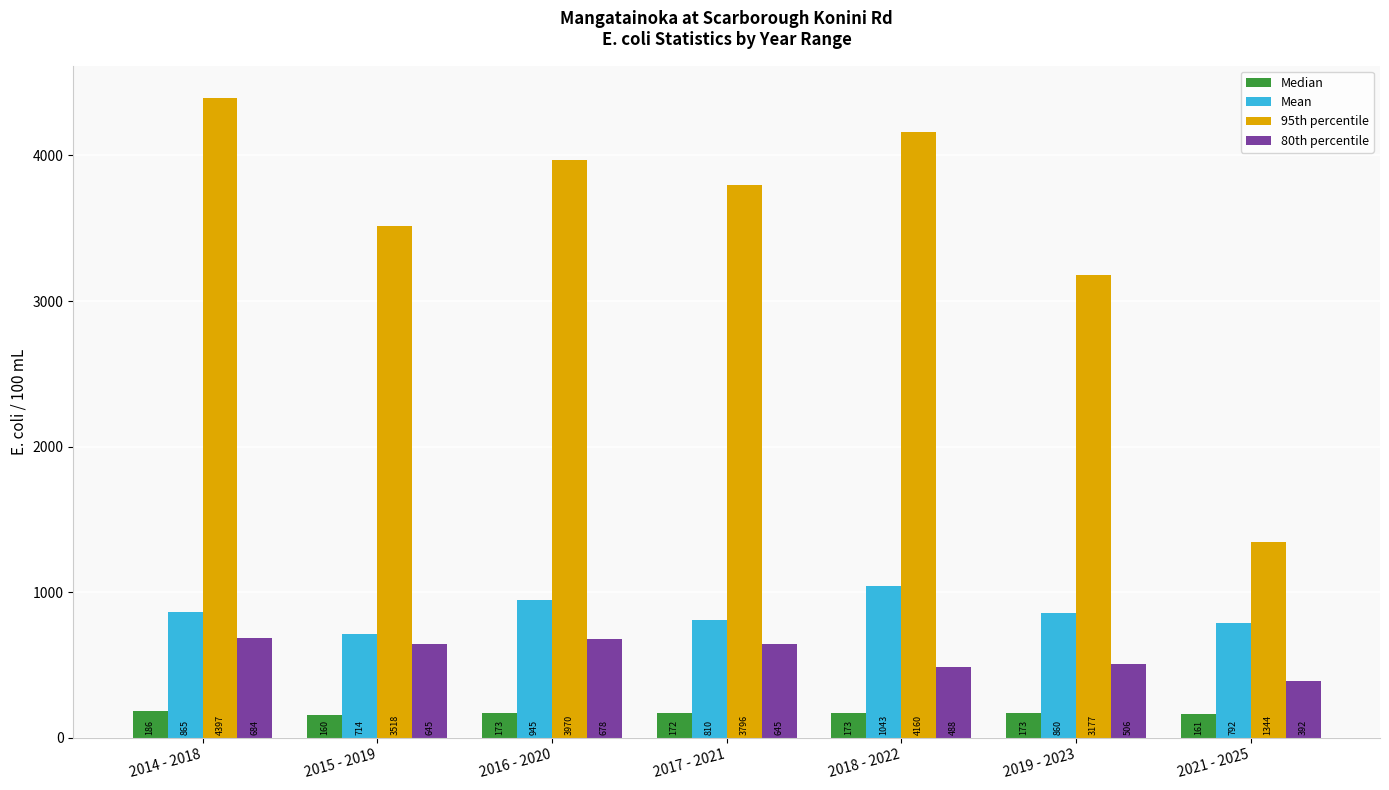

Which label corresponds to the smallest value in the chart?

2015 - 2019